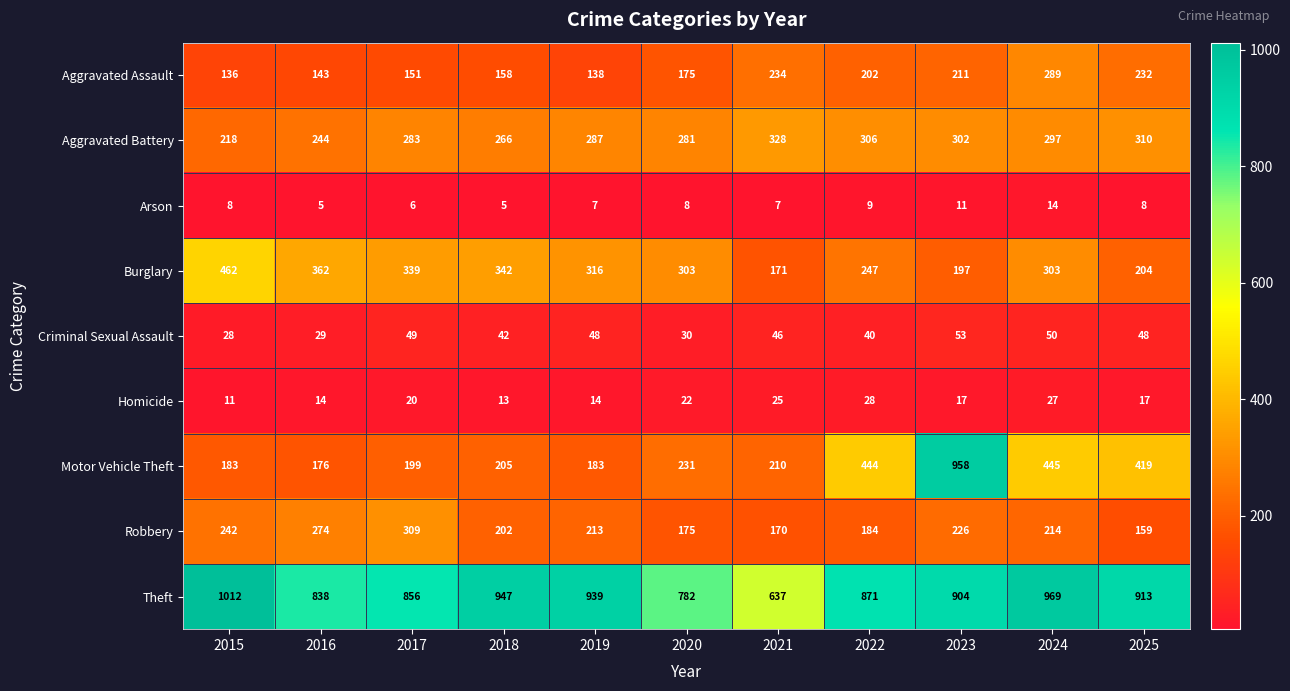

What is the spread (max minus min) of values at 2015?

1004